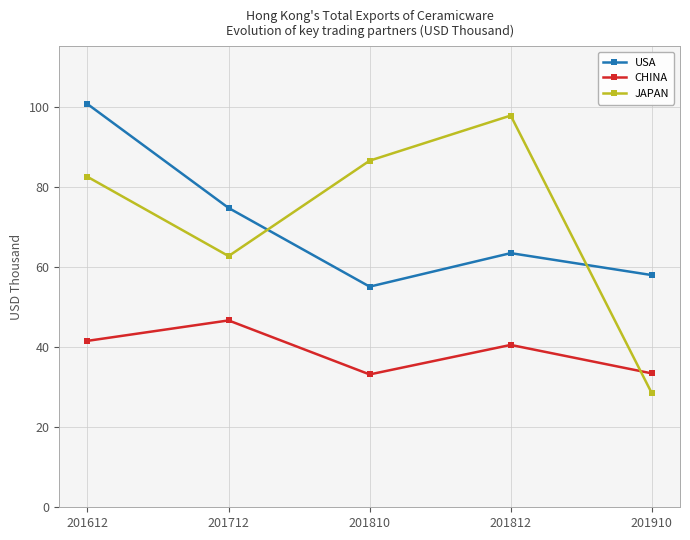

Where do JAPAN and CHINA first cross each other?

201812 and 201910